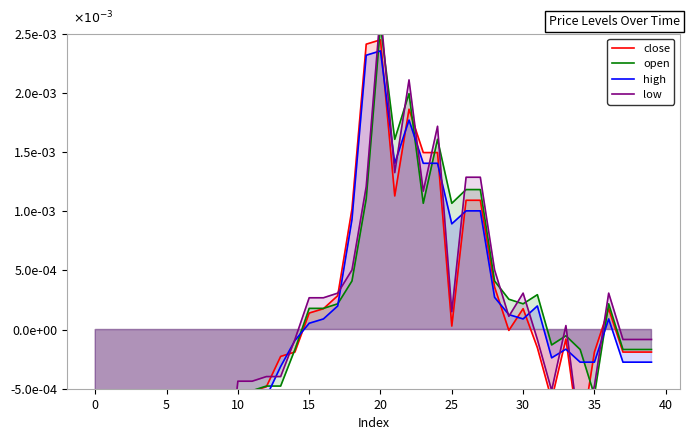

Is it true that low equals 0.0 at 27?

True